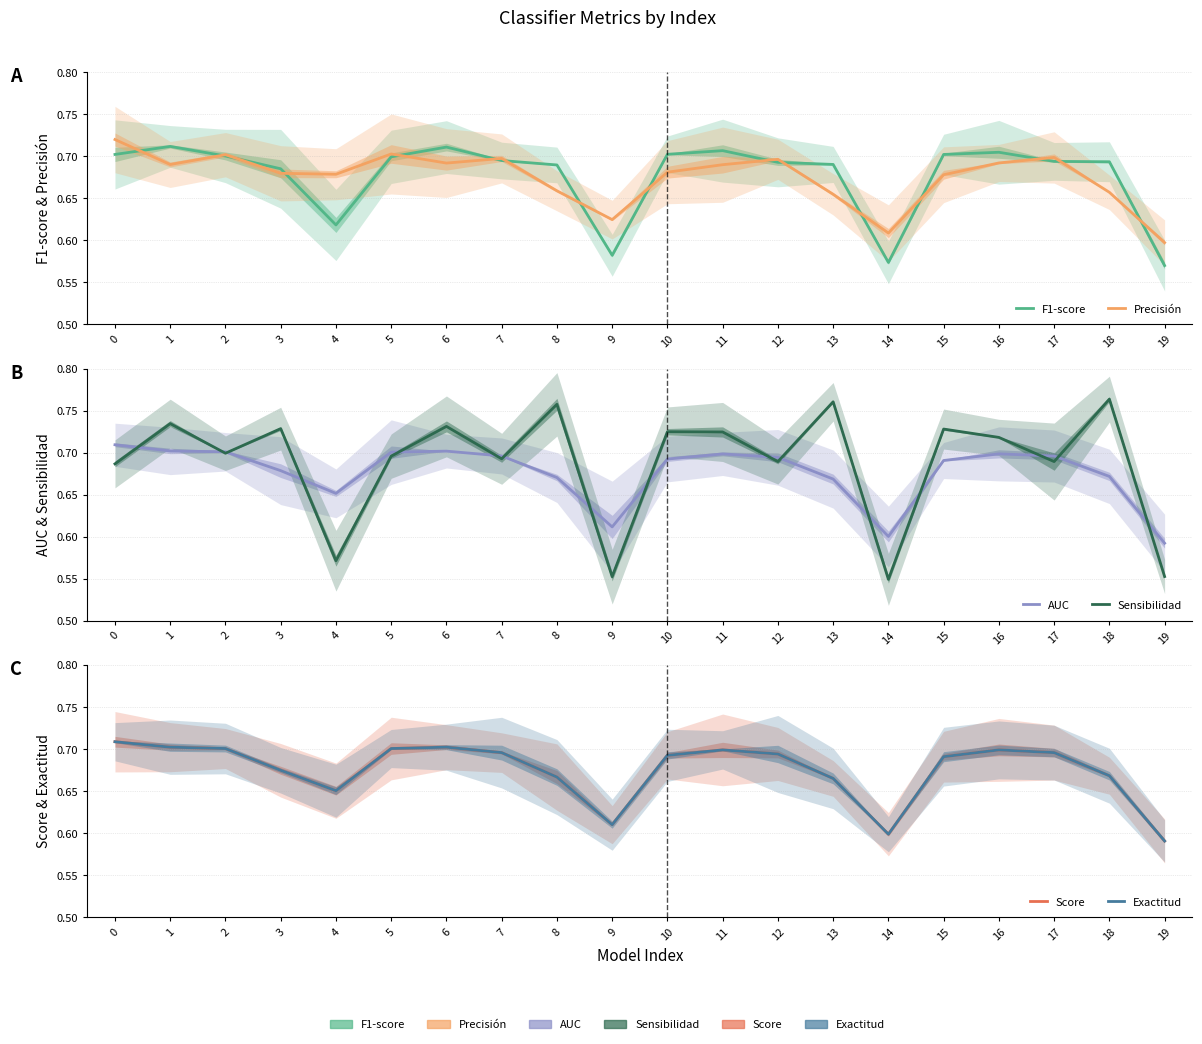

Reading left to right, what are all the values shown in this chart?

F1-score: 0=0.7	1=0.7	2=0.7	3=0.7	4=0.6	5=0.7	6=0.7	7=0.7	8=0.7	9=0.6	10=0.7	11=0.7	12=0.7	13=0.7	14=0.6	15=0.7	16=0.7	17=0.7	18=0.7	19=0.6
Precisión: 0=0.7	1=0.7	2=0.7	3=0.7	4=0.7	5=0.7	6=0.7	7=0.7	8=0.7	9=0.6	10=0.7	11=0.7	12=0.7	13=0.7	14=0.6	15=0.7	16=0.7	17=0.7	18=0.7	19=0.6
AUC: 0=0.7	1=0.7	2=0.7	3=0.7	4=0.7	5=0.7	6=0.7	7=0.7	8=0.7	9=0.6	10=0.7	11=0.7	12=0.7	13=0.7	14=0.6	15=0.7	16=0.7	17=0.7	18=0.7	19=0.6
Sensibilidad: 0=0.7	1=0.7	2=0.7	3=0.7	4=0.6	5=0.7	6=0.7	7=0.7	8=0.8	9=0.6	10=0.7	11=0.7	12=0.7	13=0.8	14=0.5	15=0.7	16=0.7	17=0.7	18=0.8	19=0.6
Score: 0=0.7	1=0.7	2=0.7	3=0.7	4=0.7	5=0.7	6=0.7	7=0.7	8=0.7	9=0.6	10=0.7	11=0.7	12=0.7	13=0.7	14=0.6	15=0.7	16=0.7	17=0.7	18=0.7	19=0.6
Exactitud: 0=0.7	1=0.7	2=0.7	3=0.7	4=0.7	5=0.7	6=0.7	7=0.7	8=0.7	9=0.6	10=0.7	11=0.7	12=0.7	13=0.7	14=0.6	15=0.7	16=0.7	17=0.7	18=0.7	19=0.6